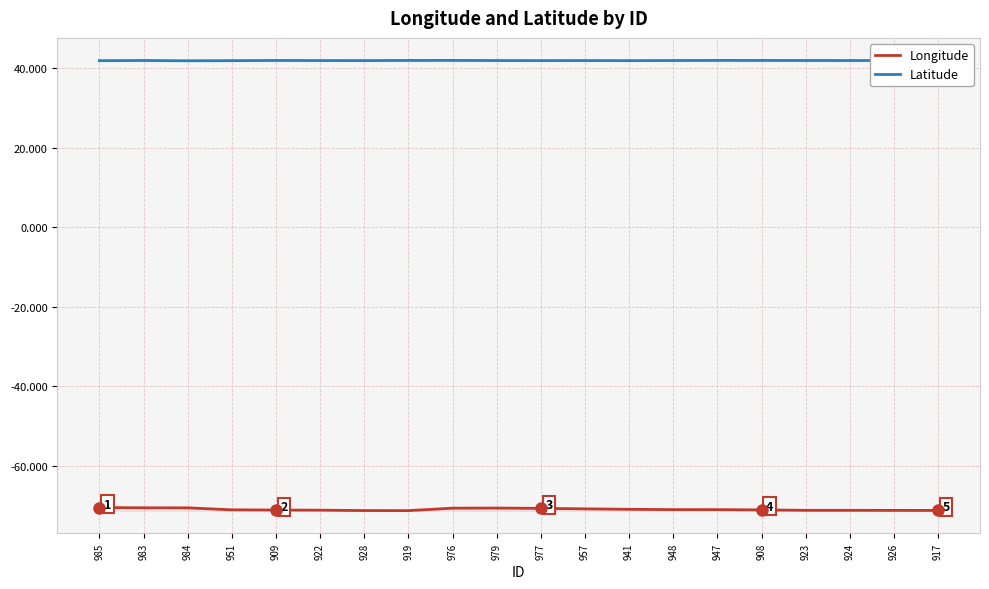

The value of Latitude at 923 is 41.9. True or false?

True